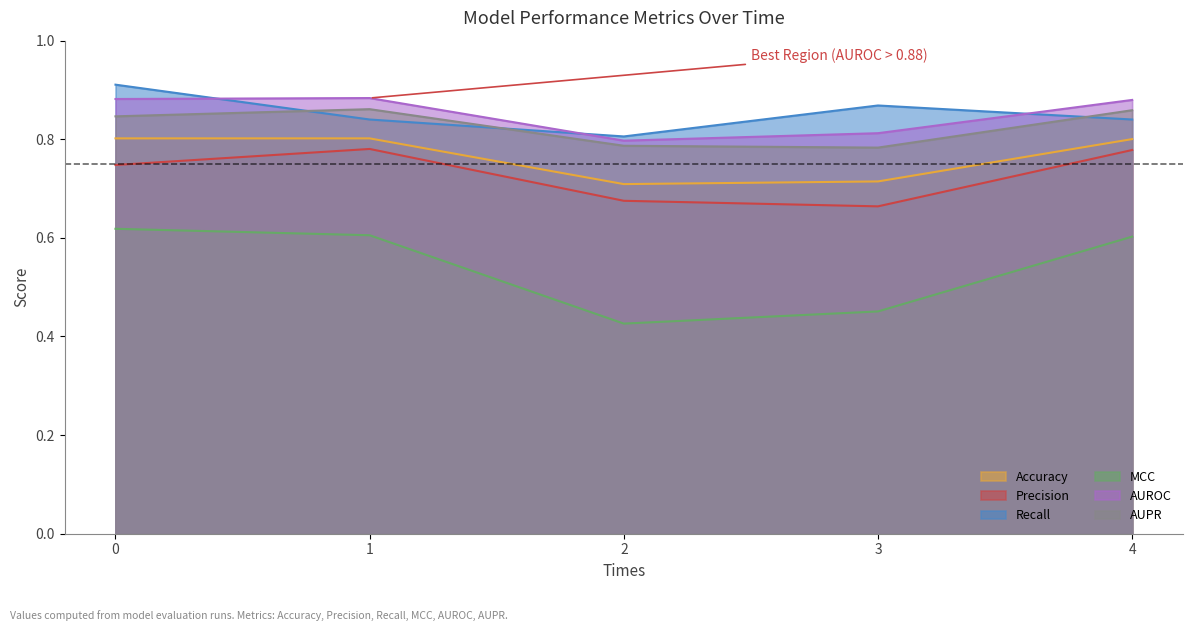

What is the difference between the maximum and minimum values in the AUROC series?

0.1